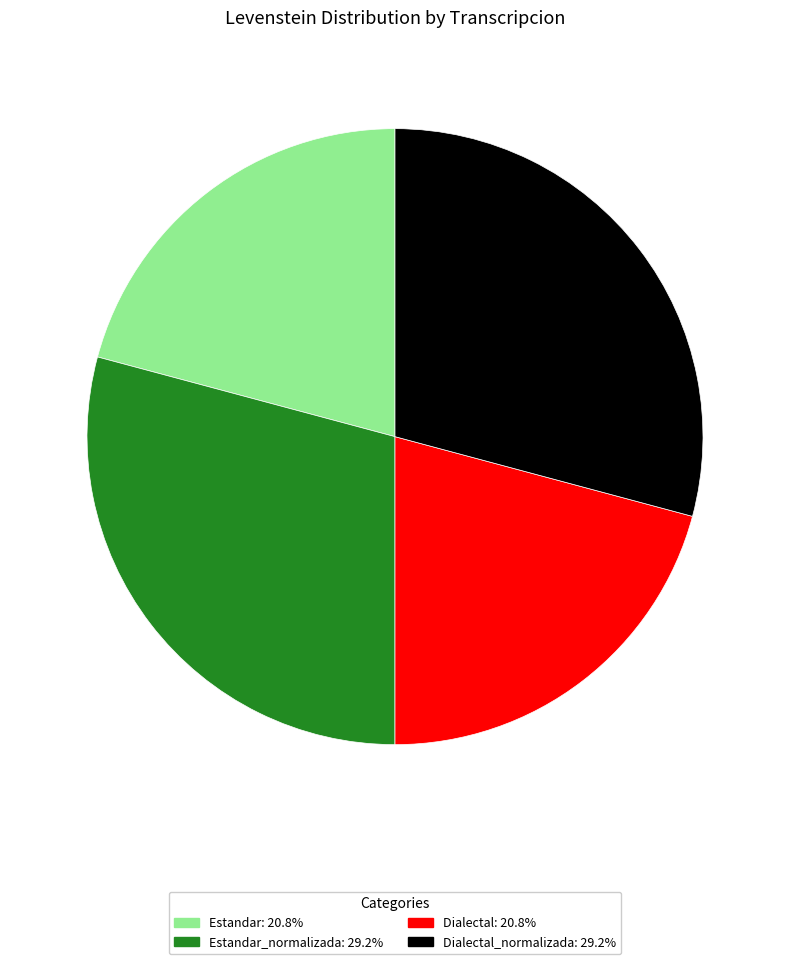

Does any single category account for the majority?

No